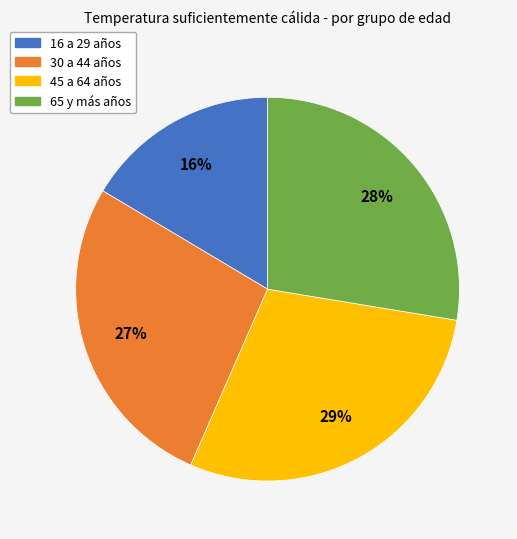

Is 45 a 64 años the majority of the pie?

No